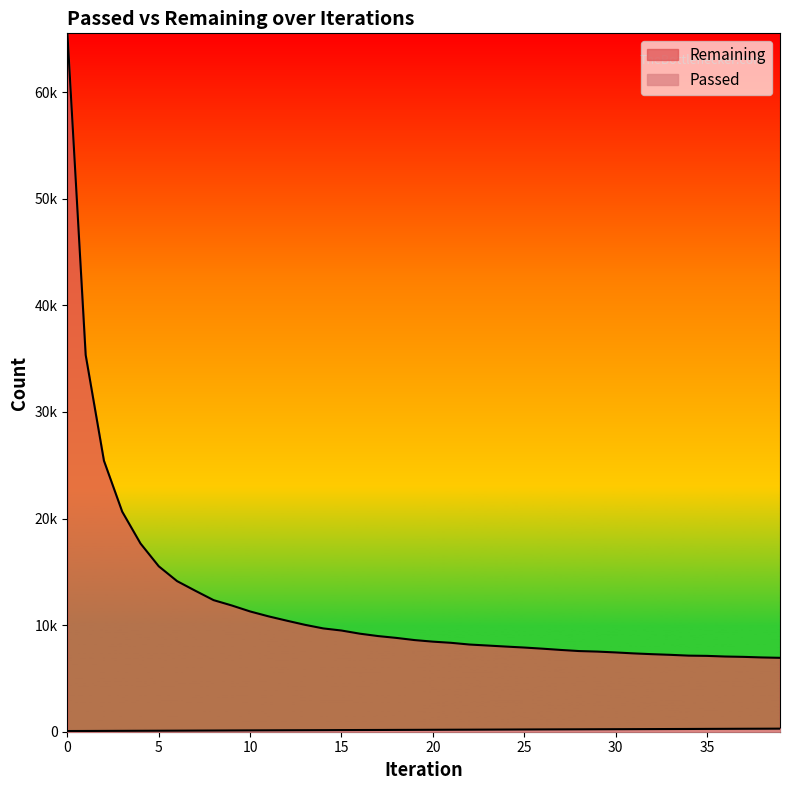

What is the difference between the highest and lowest values at 25?

7688